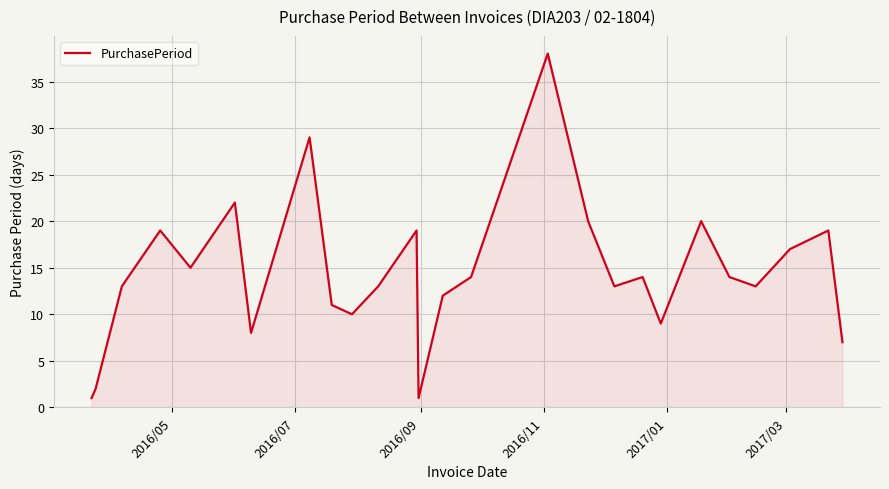

What is the greatest value displayed?

38